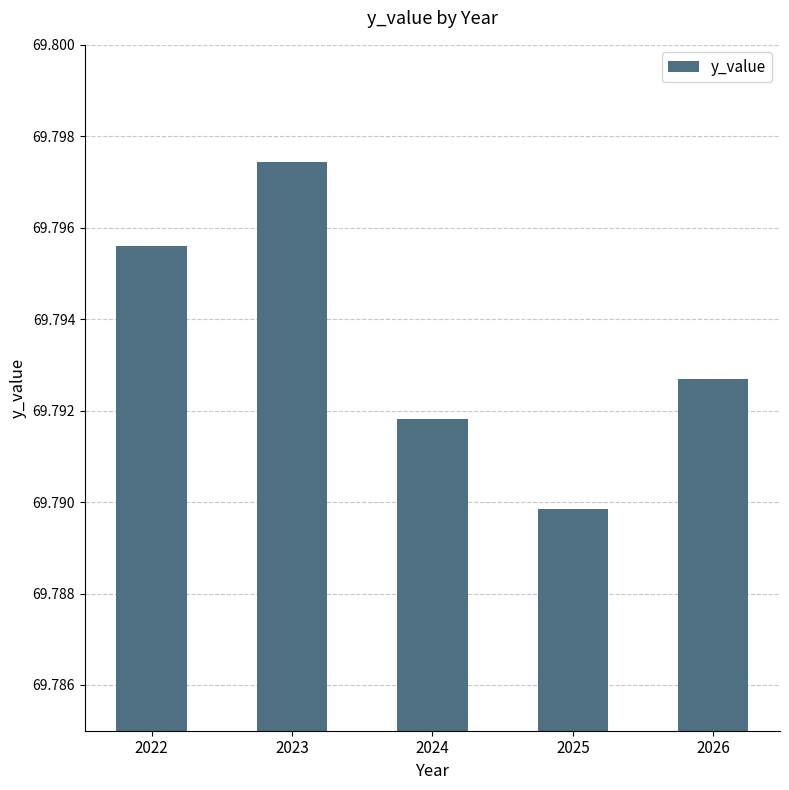

Approximately how many times larger is the value at 2022 compared to 2026?

1.0